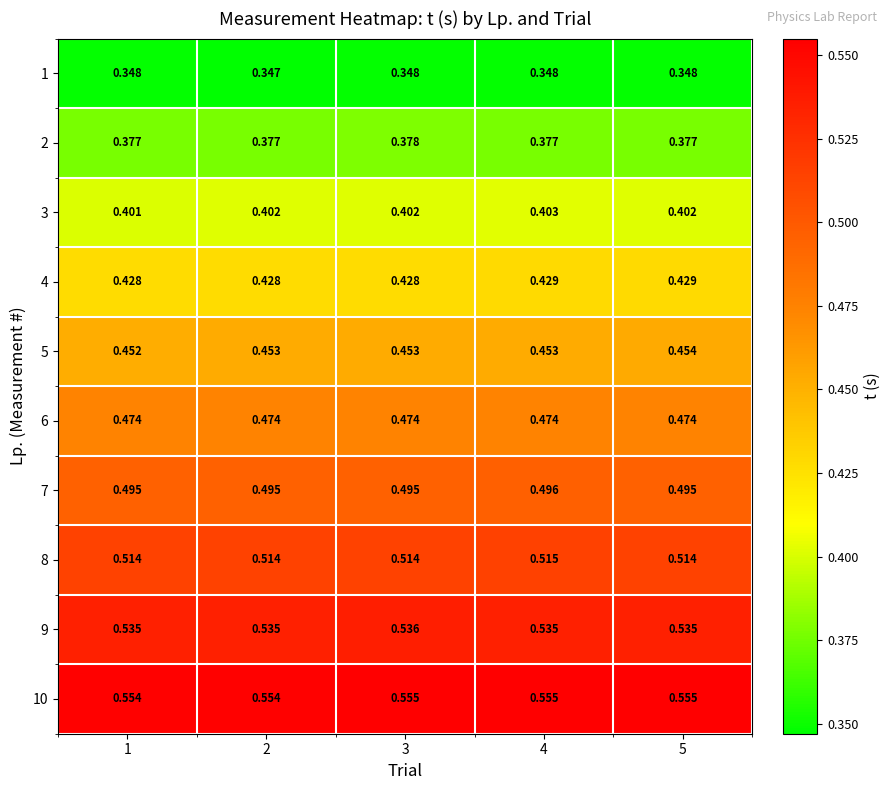

At how many categories does at least one series exceed 0?

5